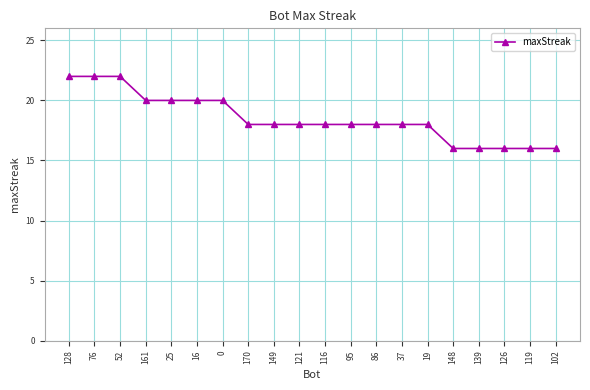

Where does the data first go above 18?

128